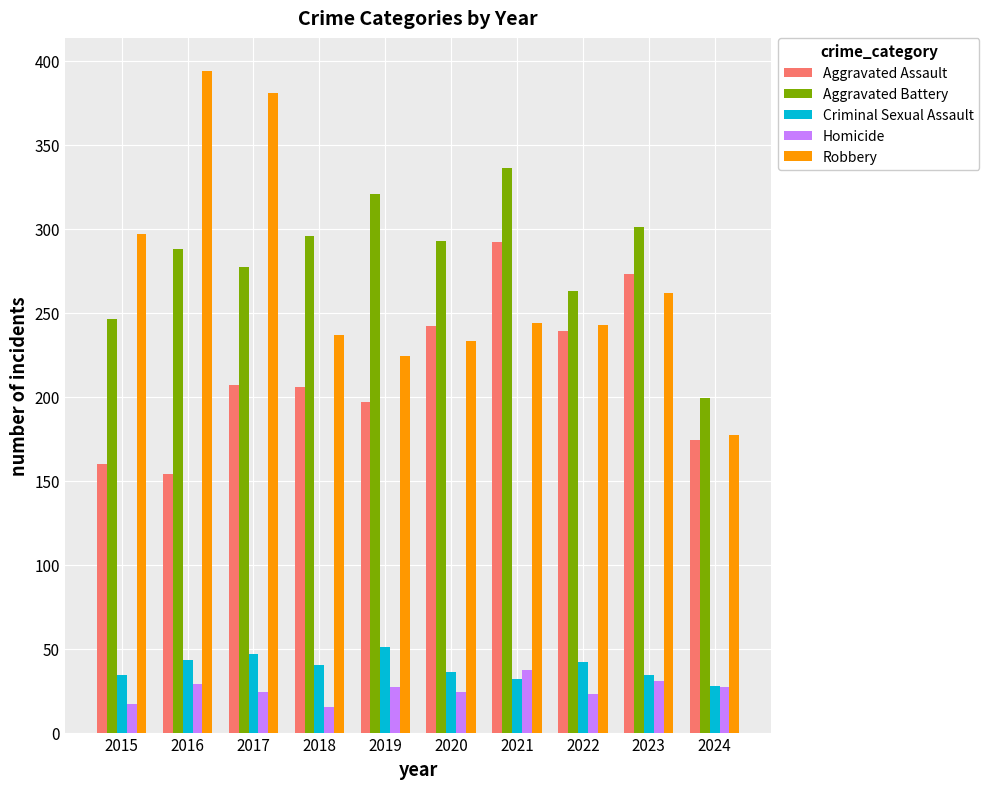

What is the difference between the highest and lowest values at 2019?

294